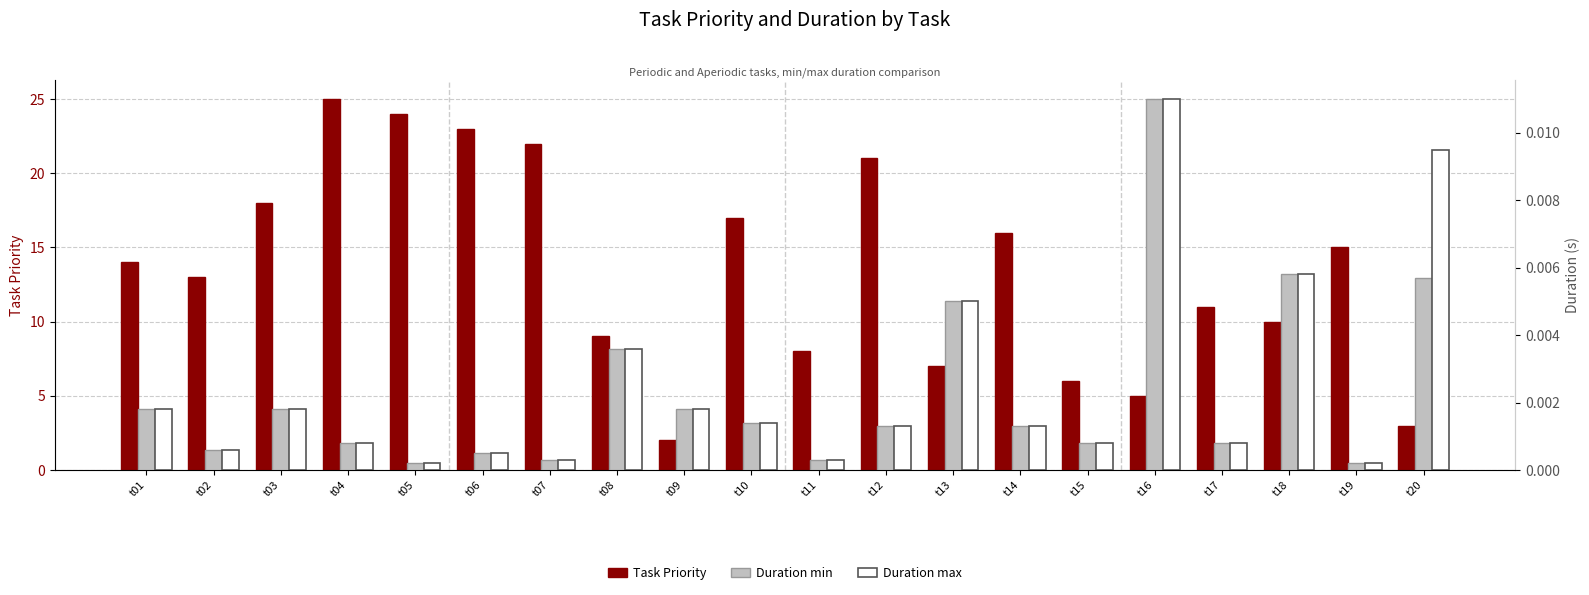

Between t05 and t07, which series saw the biggest shift?

Task Priority